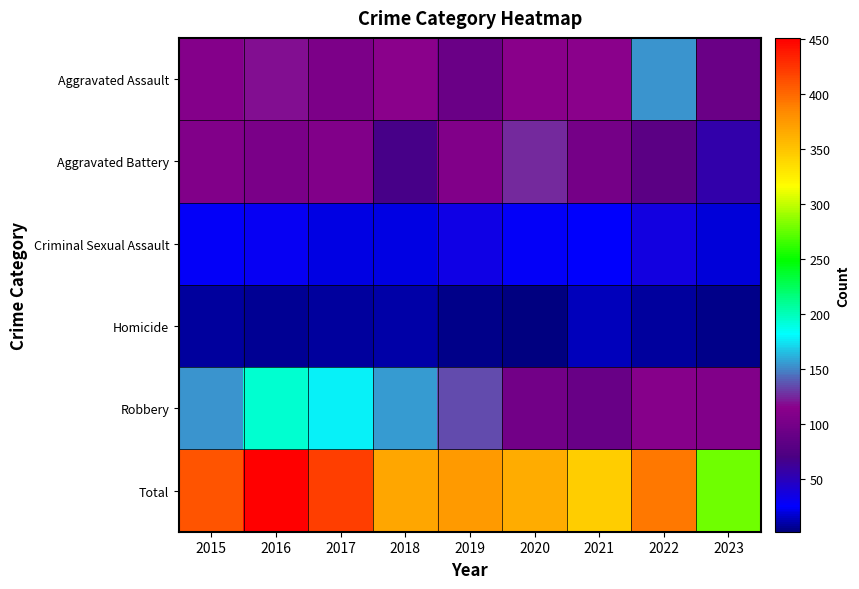

What is the difference between the highest and lowest values at 2020?

363